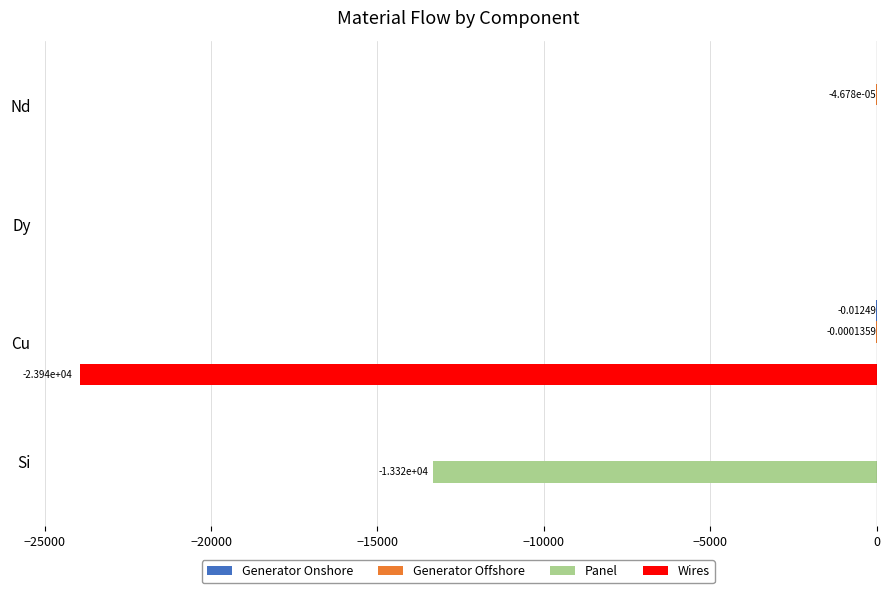

What is the total value across all series at Si?

-13320.3